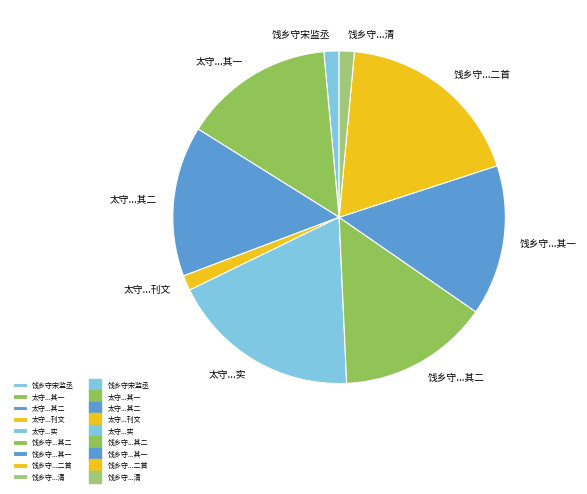

Do 饯乡守...其一 and 太守...刊文 together represent more than half of the pie?

No